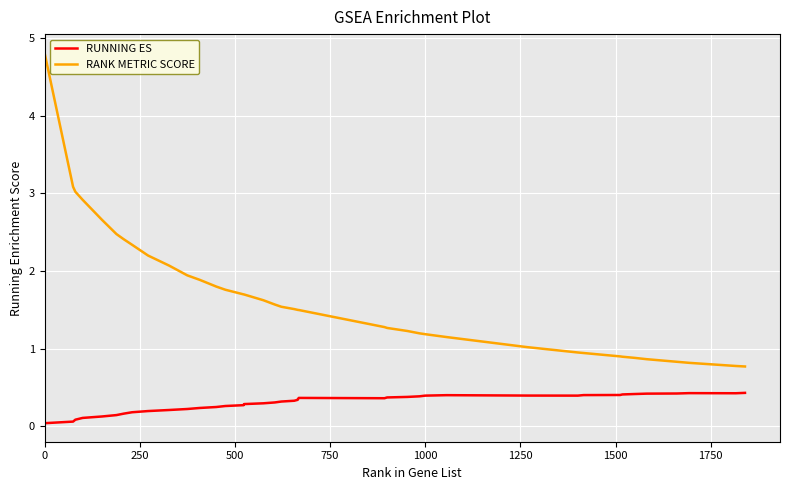

What is the maximum value shown in the chart?

4.8